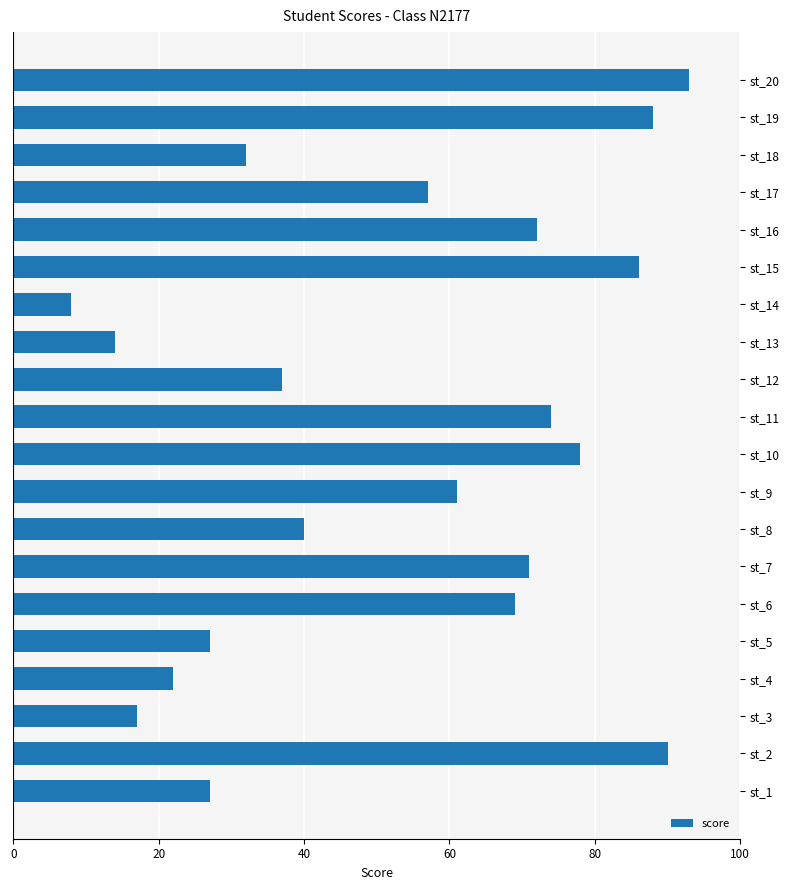

Are the bars grouped side by side (vs. stacked)?

No